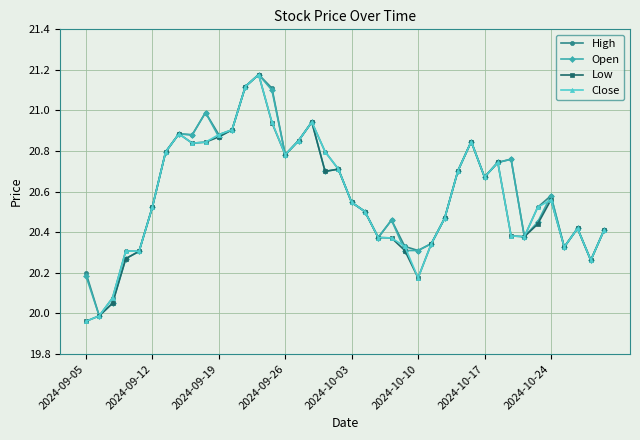

True or false: Close has more than 1 interior local peaks.

True